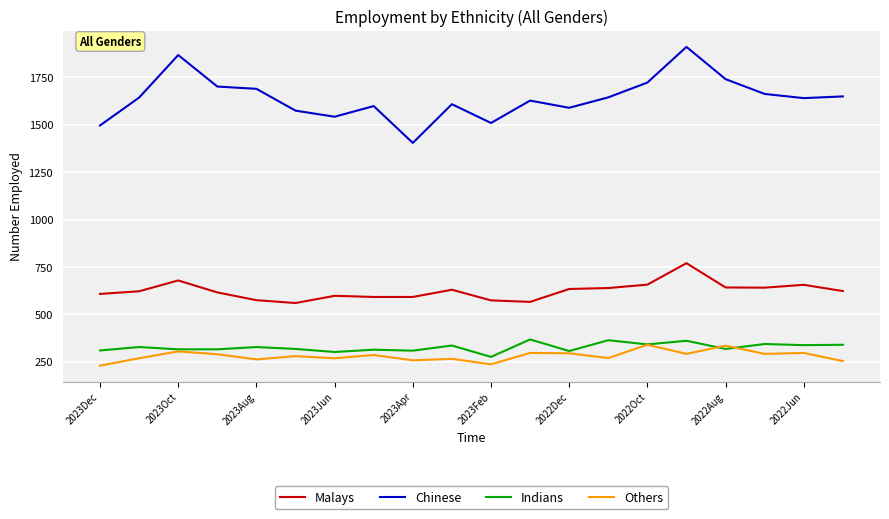

True or false: Chinese and Malays cross at least once.

False